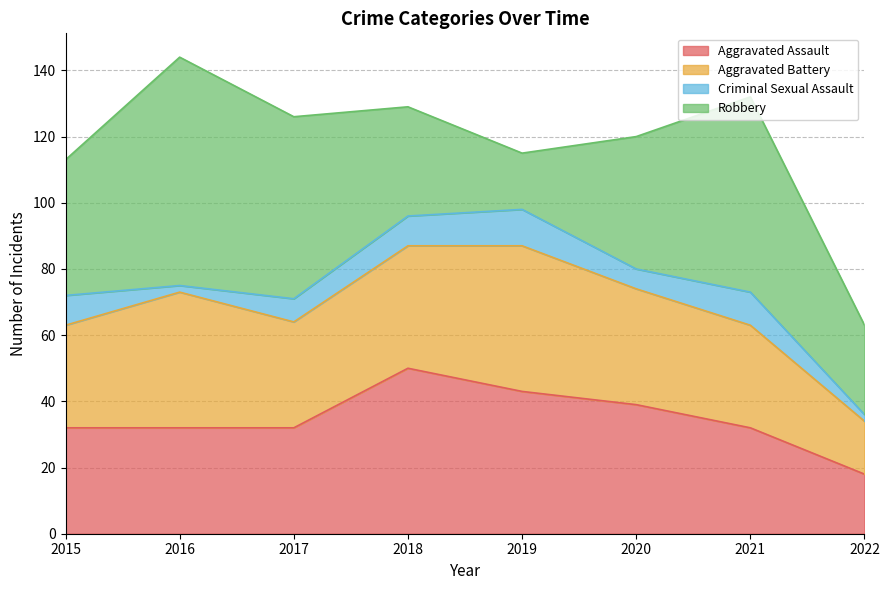

True or false: Aggravated Assault has a value of 57 at 2019.

False